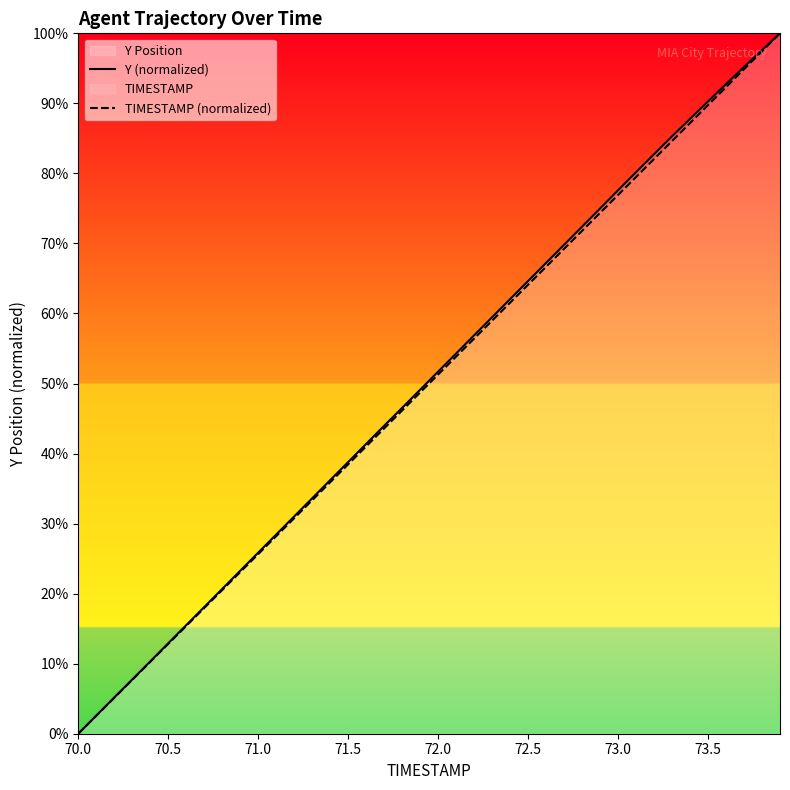

Which category has the lowest value in the Y (normalized) series?

70.0